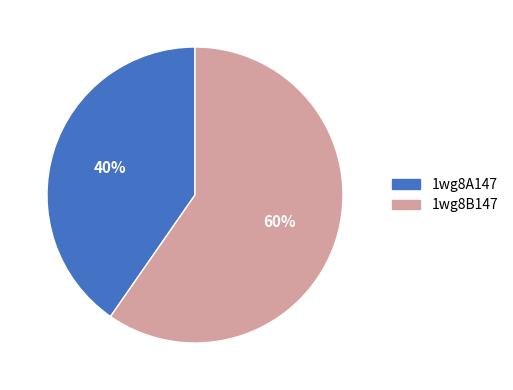

Do 1wg8A147 and 1wg8B147 together represent more than half of the pie?

Yes